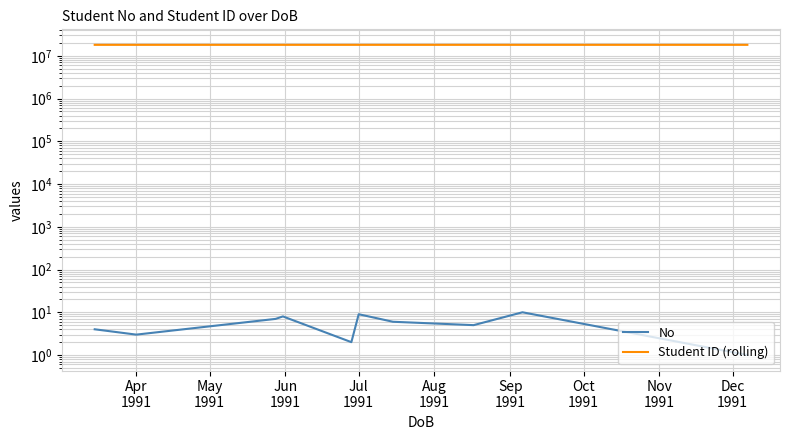

Is the value of Student ID (rolling) at May
1991 greater than the value of No at Nov
1991?

Yes